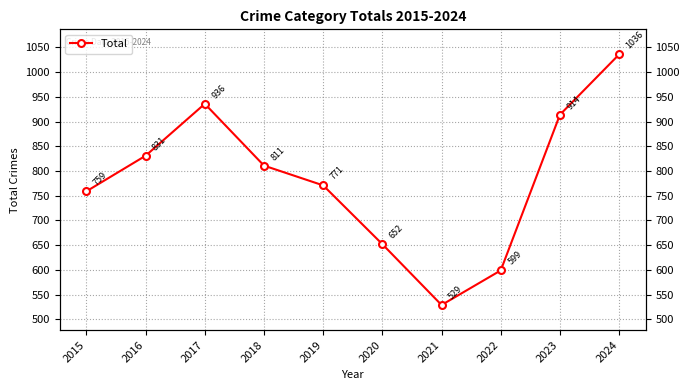

Does the chart have visible grid lines?

Yes